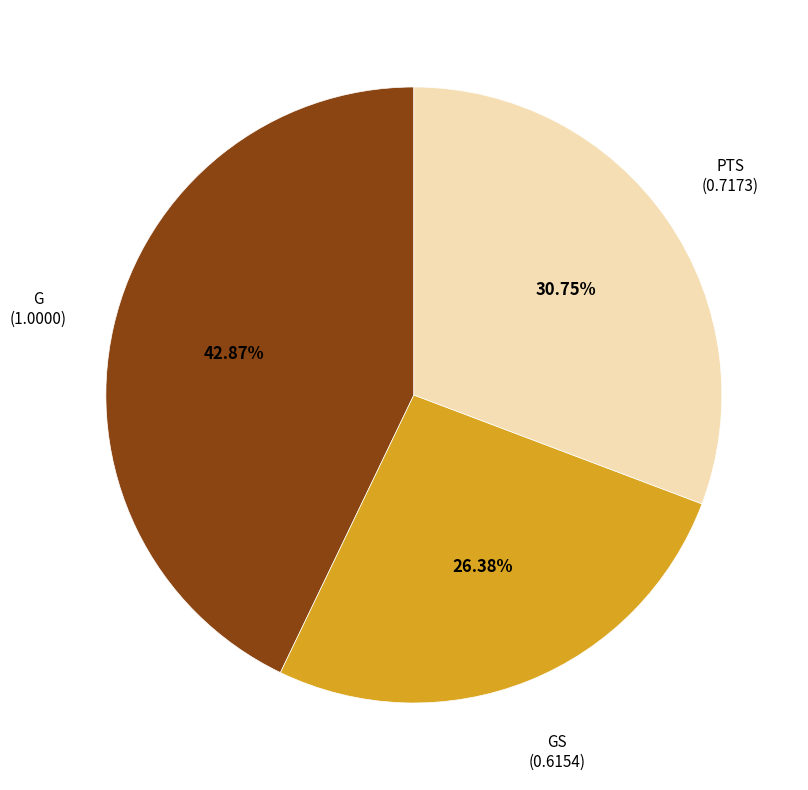

Is there a majority slice in this chart?

No